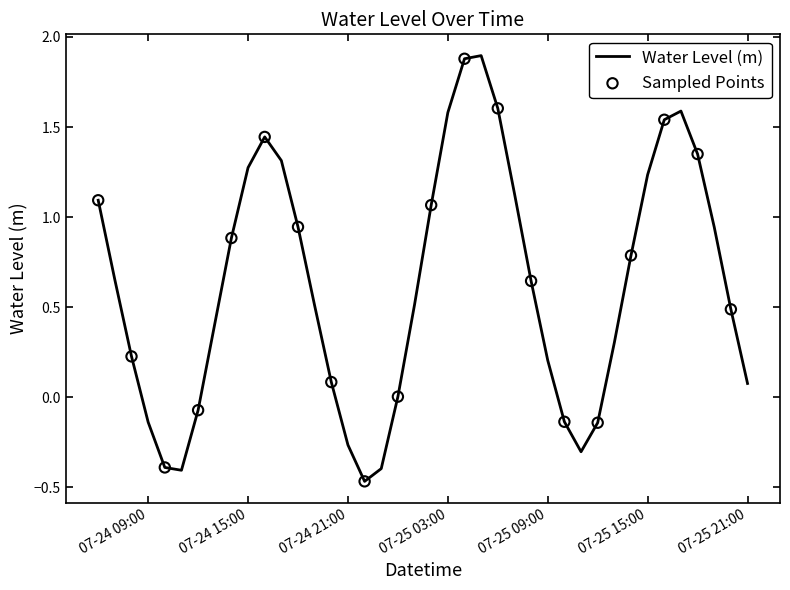

What is the difference between the maximum and minimum values?

2.4